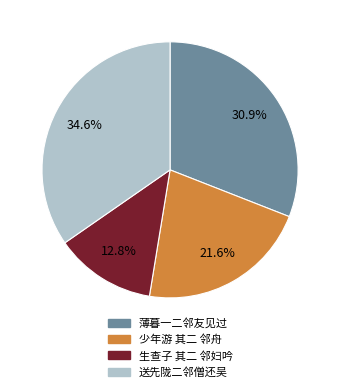

Do 送先陇二邻僧还吴 and 薄暮一二邻友见过 together represent more than half of the pie?

Yes